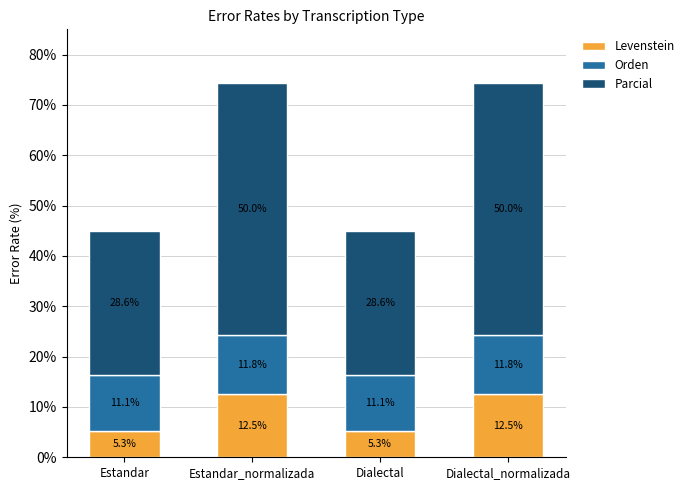

What is the total value across all series at Estandar_normalizada?

74.3